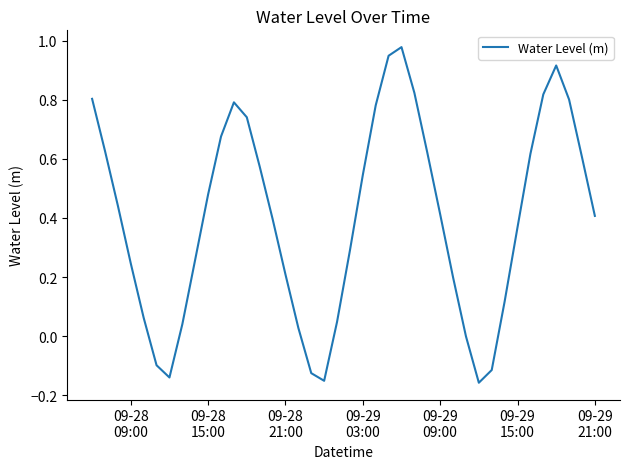

What is the difference between the maximum and minimum values?

1.1